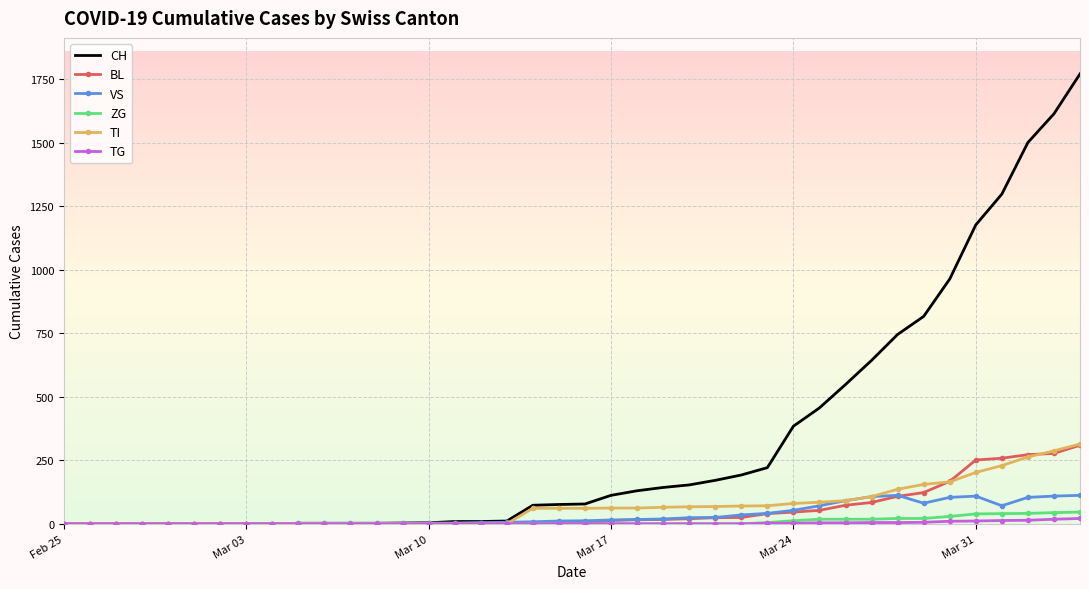

Which series has the largest total across all categories?

CH